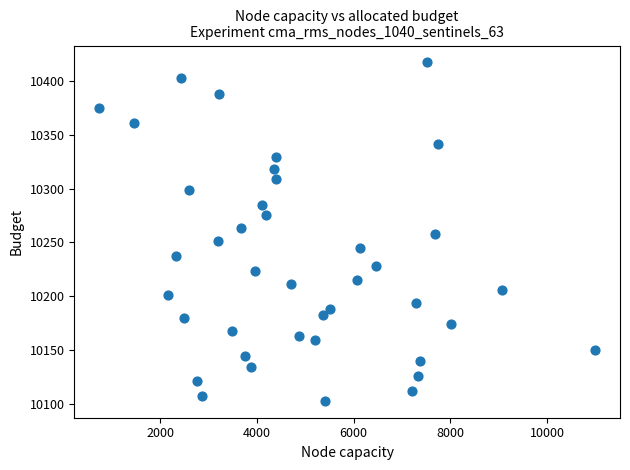

What is the range of Y values (max minus min)?

314